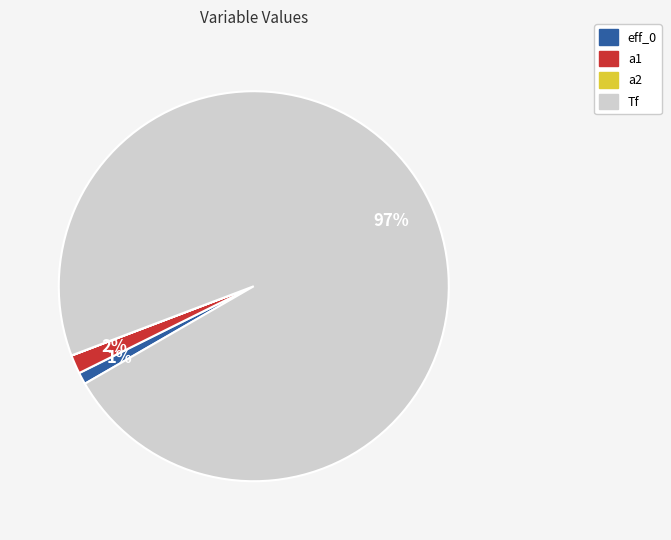

To the nearest percent, what is the combined percentage of eff_0 and Tf?

98%